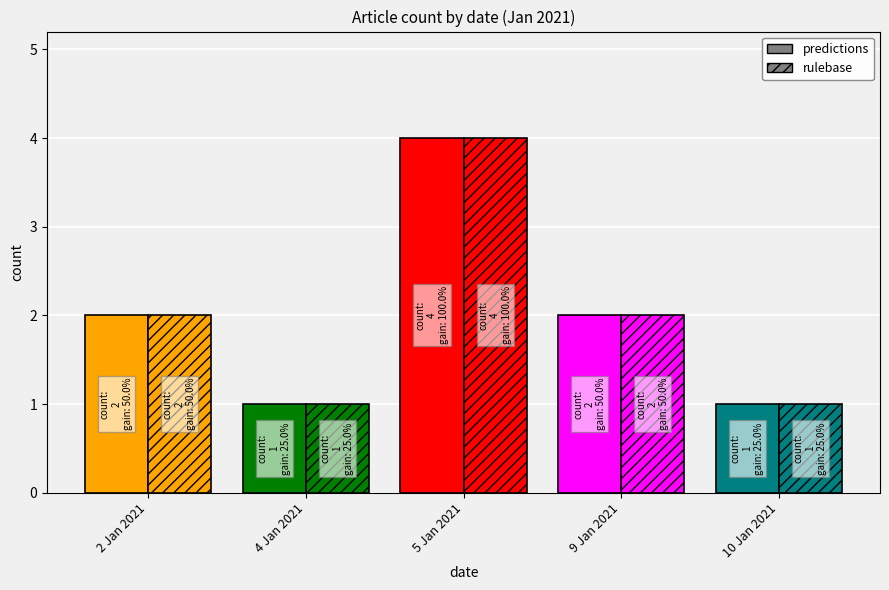

Where does the predictions series first go above 2?

5 Jan 2021